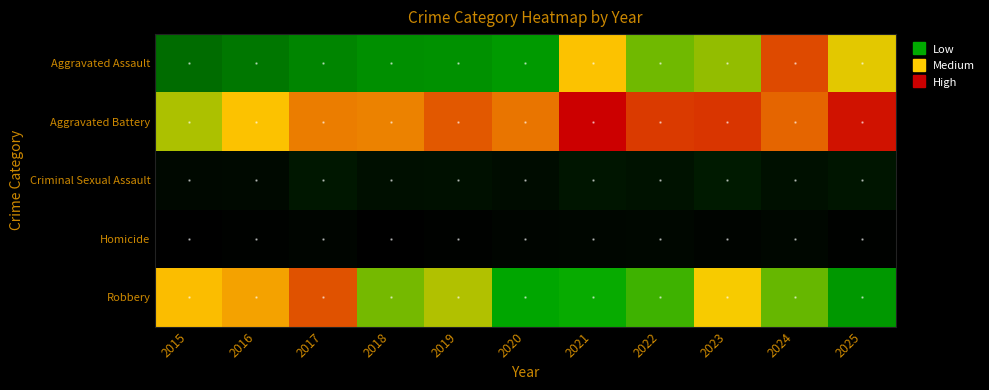

At 2023, list the series in order from smallest to largest.

Homicide, Criminal Sexual Assault, Aggravated Assault, Robbery, Aggravated Battery